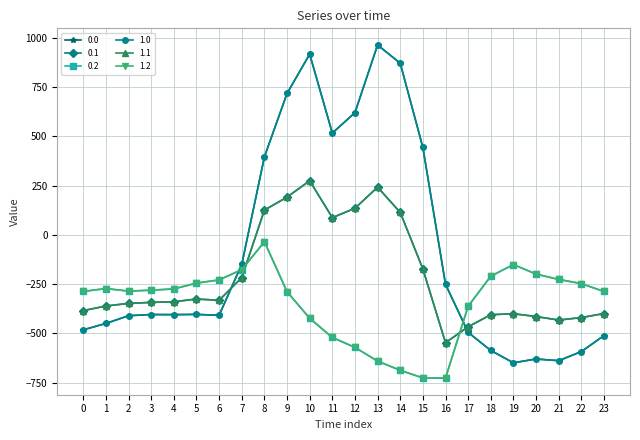

At which category does 0.2 reach its first local peak?

1